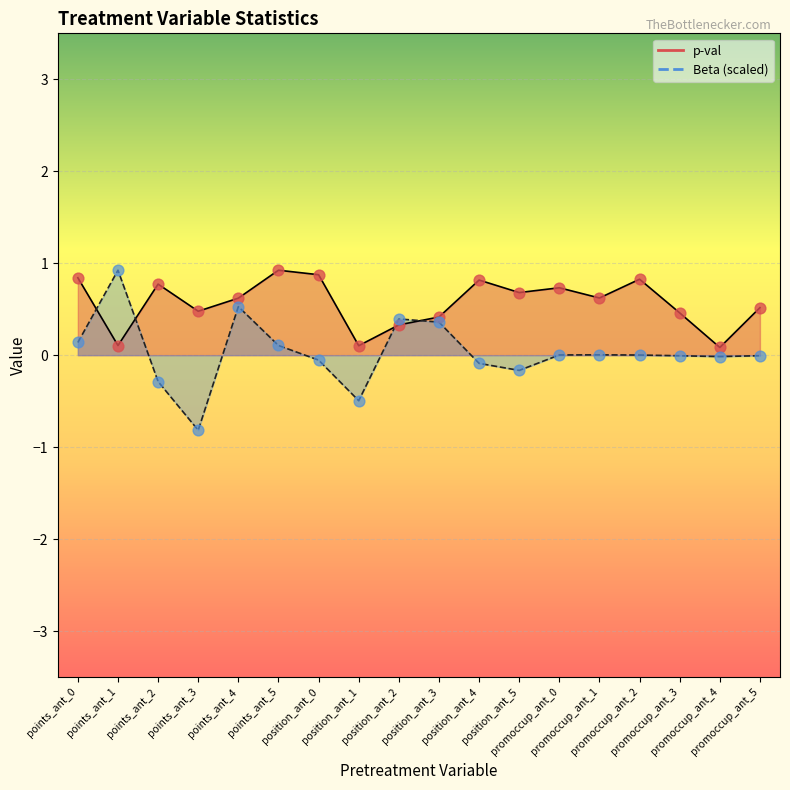

Which series has the largest Y range (max minus min)?

Beta